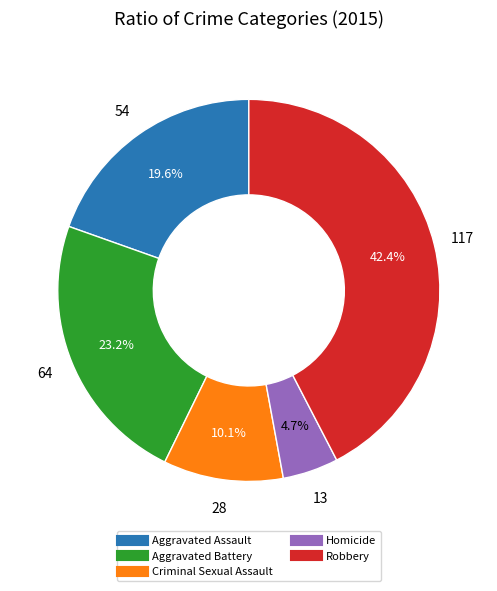

Which has a higher value, Homicide or Robbery?

Robbery